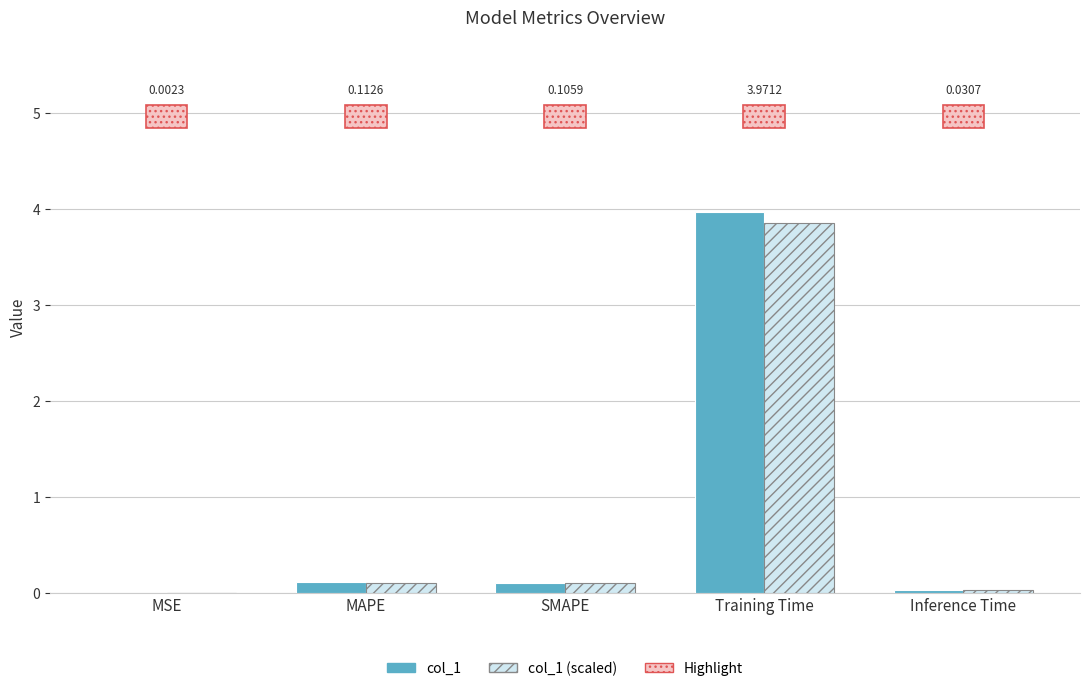

At which category is the sum across all series the highest?

Training Time